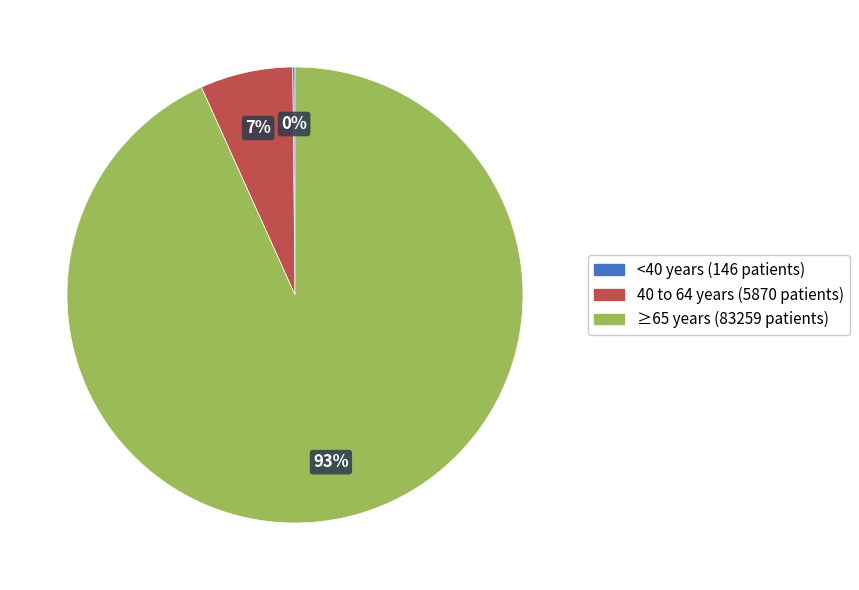

Is there a majority slice in this chart?

Yes